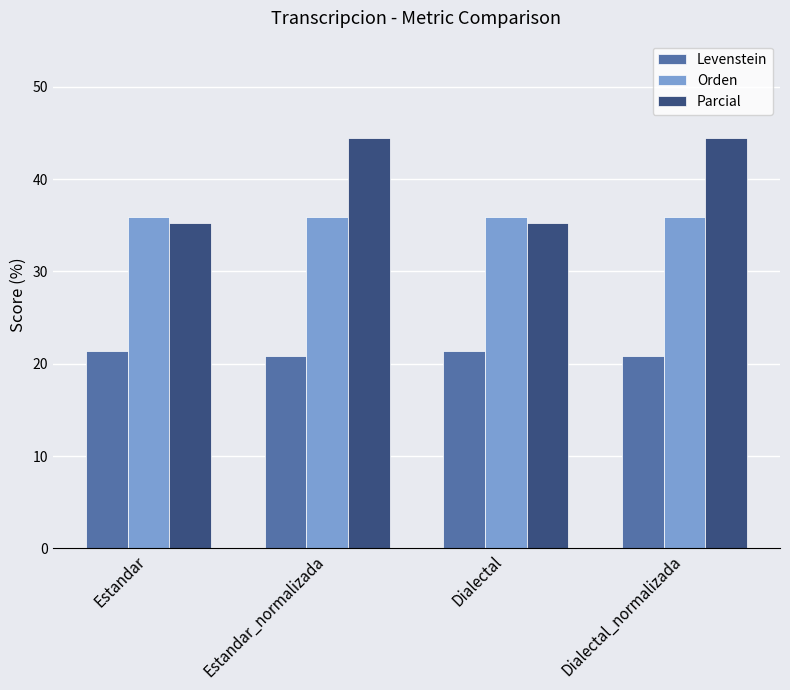

What is the difference between the Levenstein values at Estandar_normalizada and Dialectal?

0.6